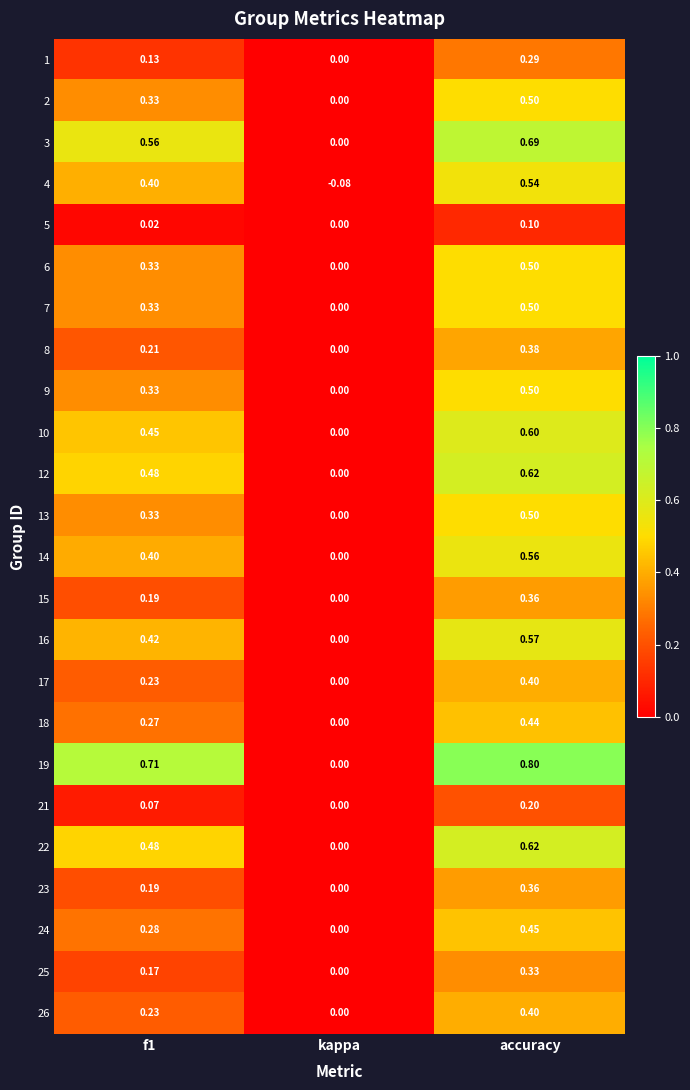

Which category has the lowest value in the 25 series?

kappa